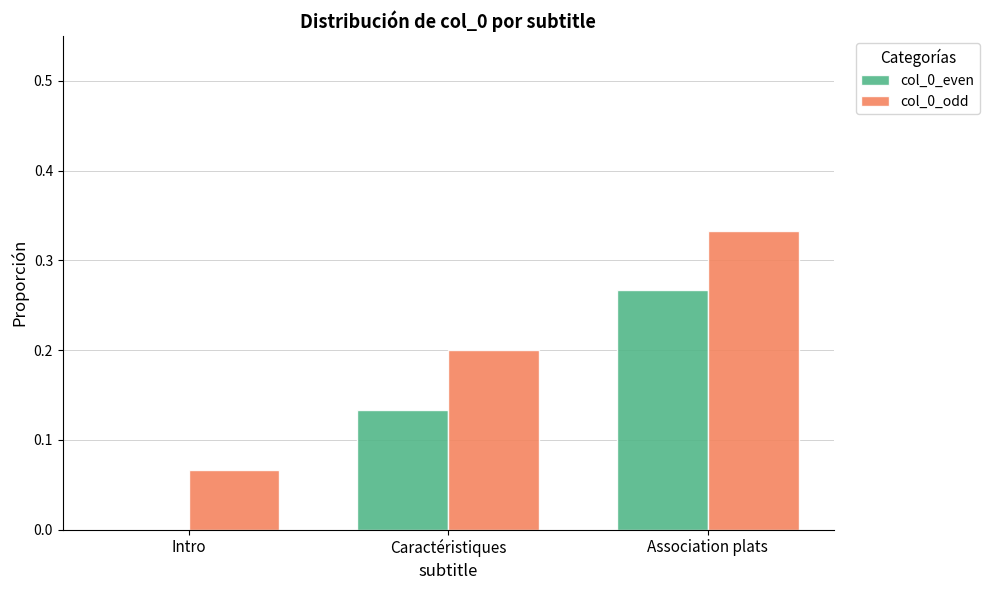

Between Intro and Association plats, which series saw the biggest shift?

col_0_even